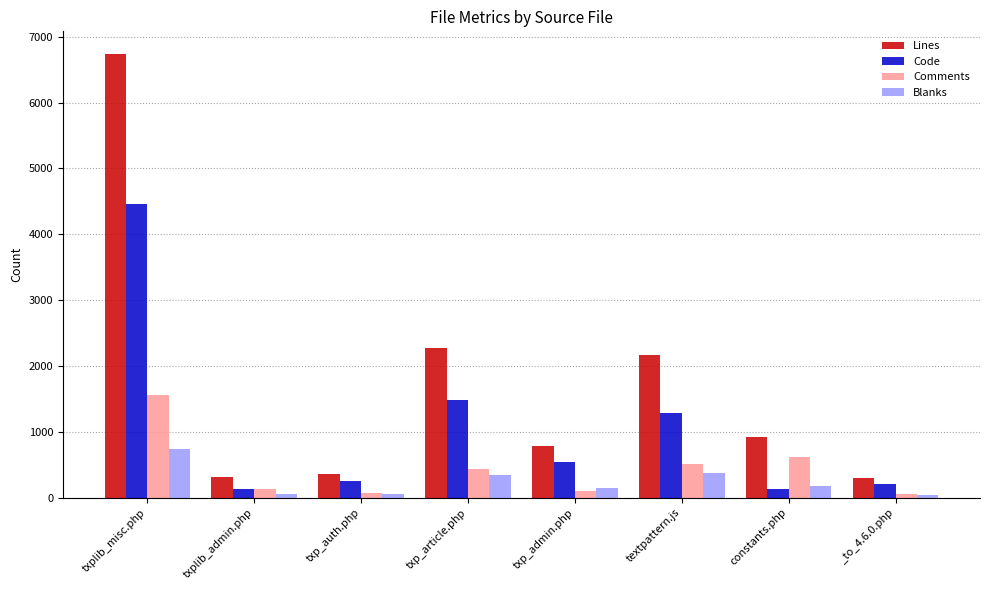

Which series has the widest spread of values?

Lines